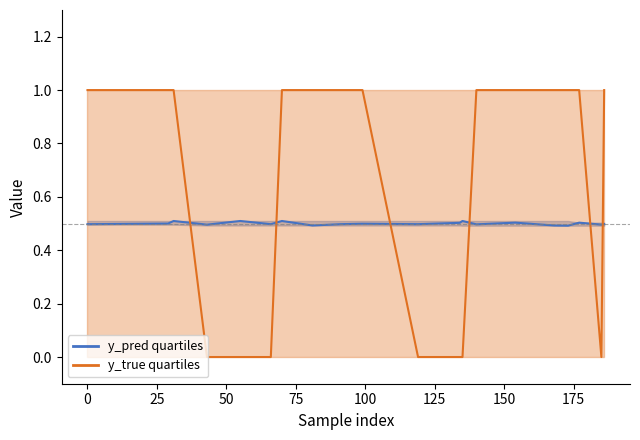

The y_true series shows 1.8 at 186. True or false?

False